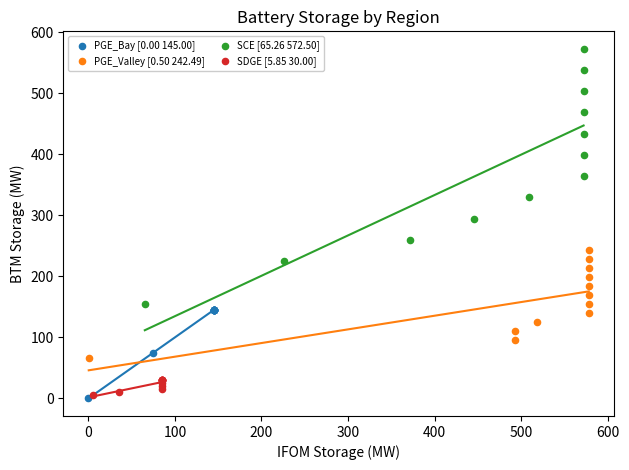

Which series reaches the maximum Y coordinate?

SCE [65.26 572.50]